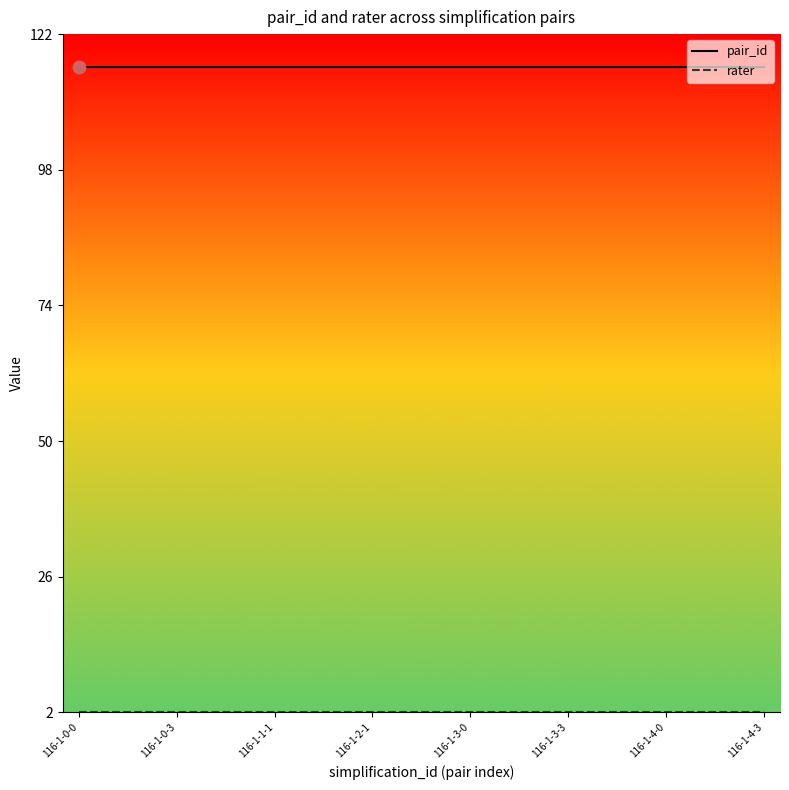

Which series has the largest total across all categories?

pair_id